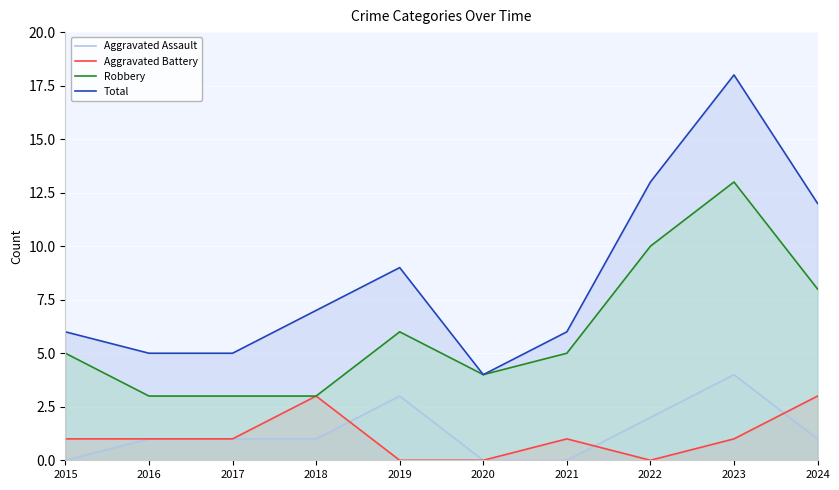

In Aggravated Battery, how many points are lower than both neighbors (excluding endpoints)?

1